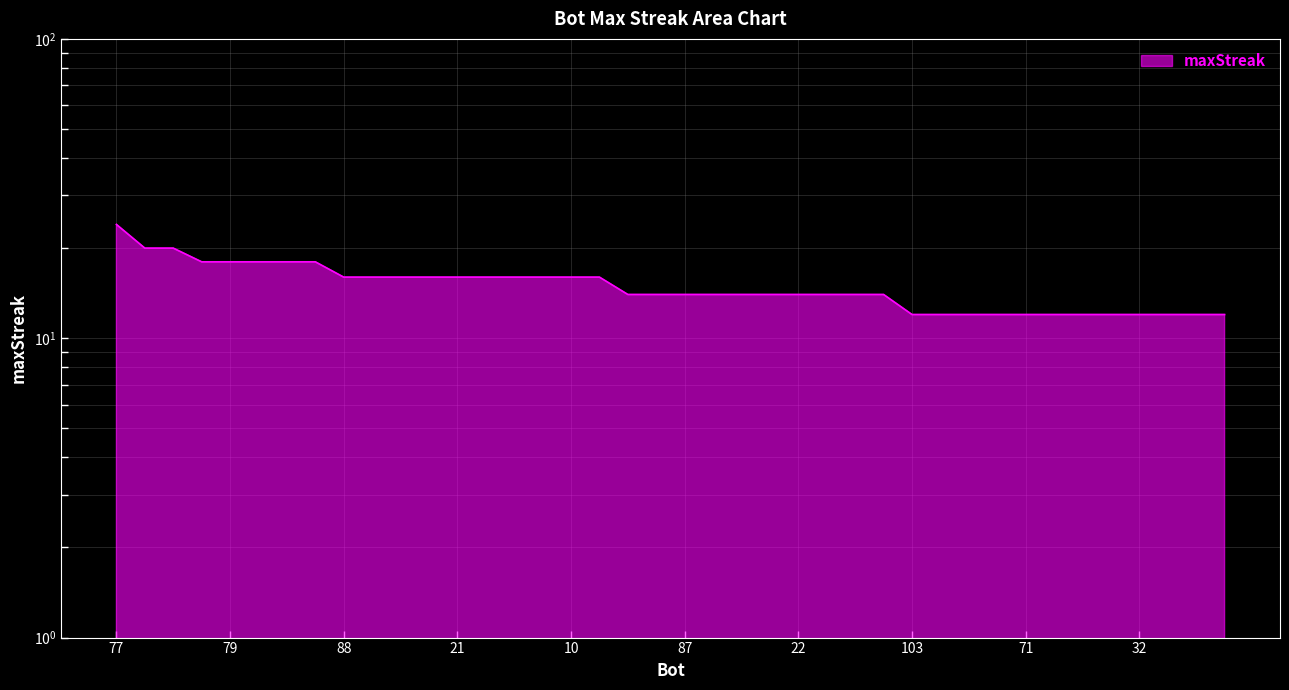

What is the value of the 37th point from the left?

12